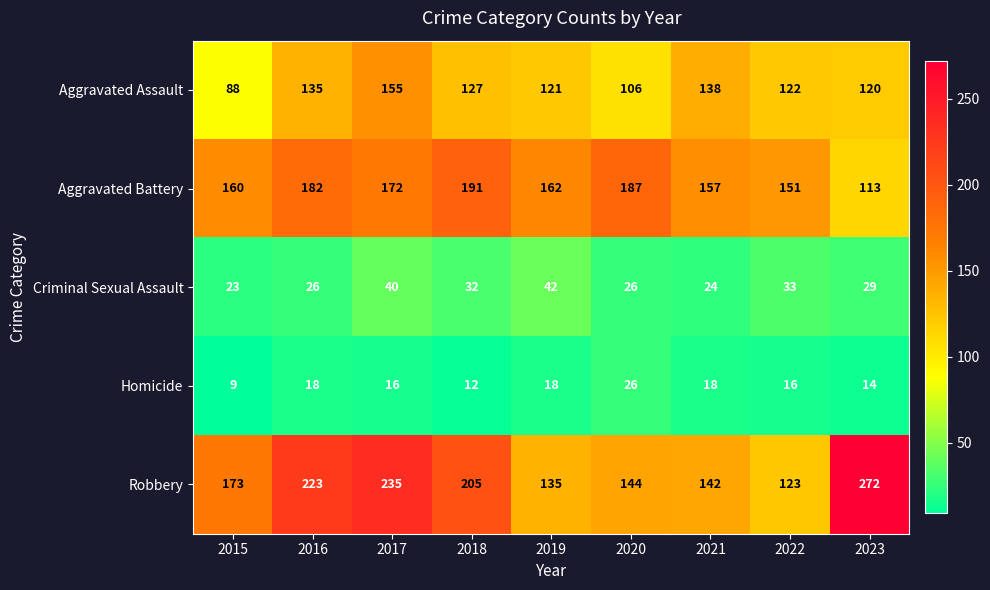

The value of Criminal Sexual Assault at 2017 is 40. True or false?

True